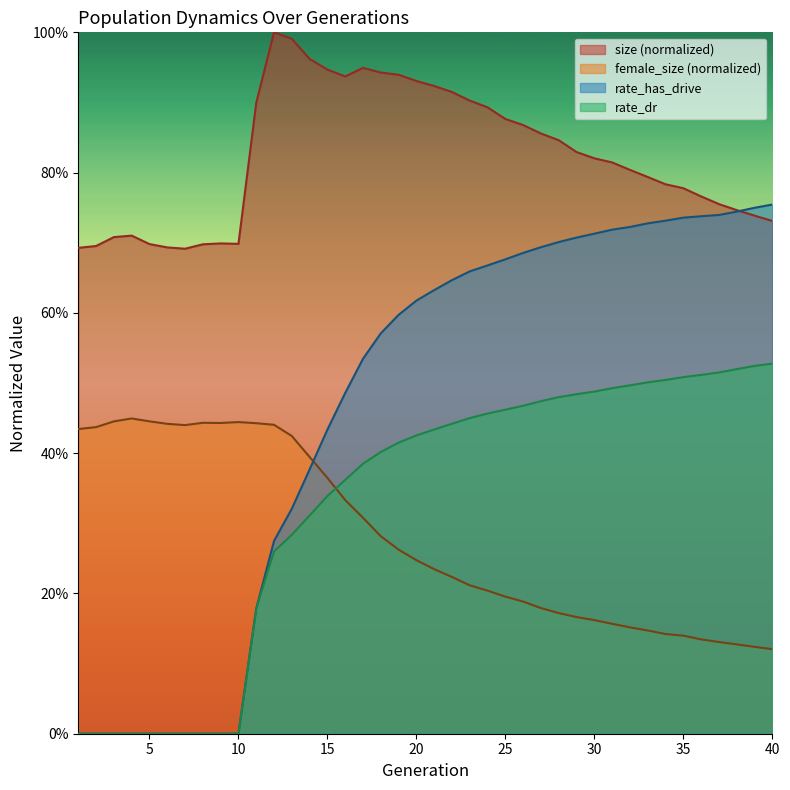

How many categories are shown in the chart?

40